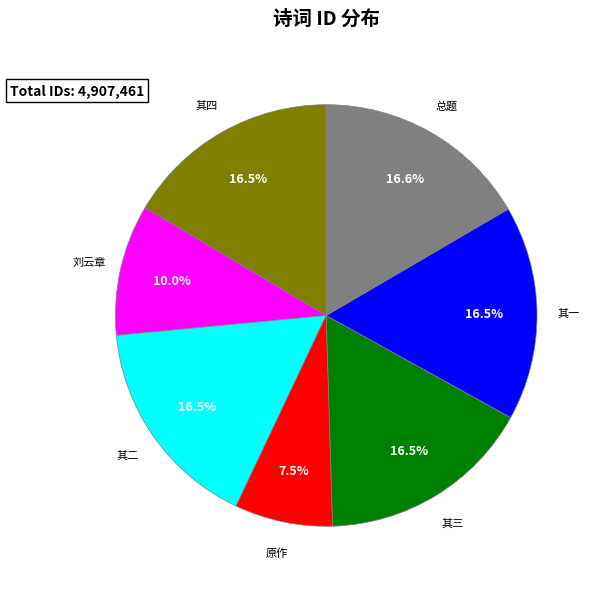

Does any single category account for the majority?

No